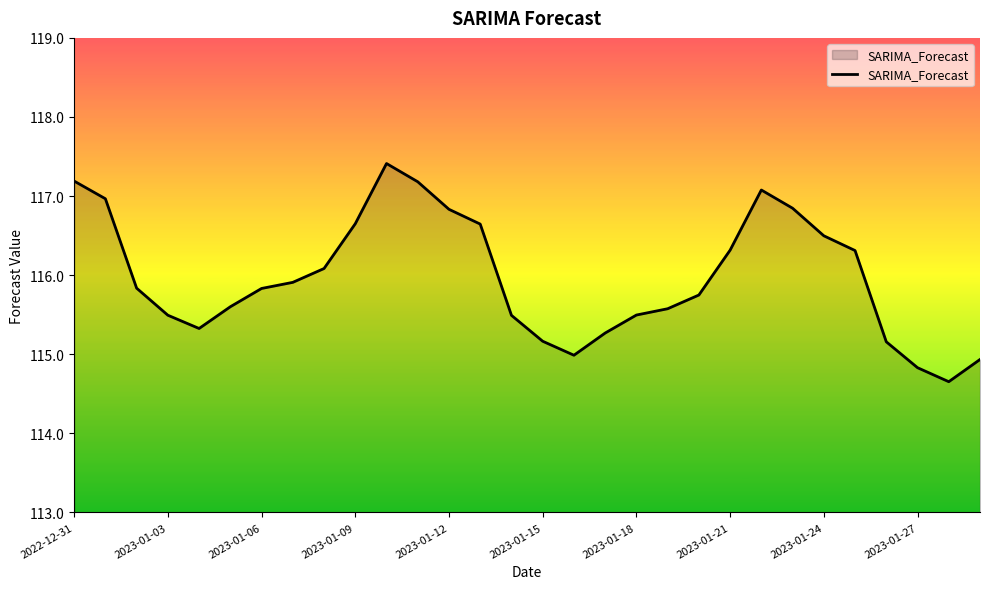

What is the difference between the maximum and minimum values?

2.8